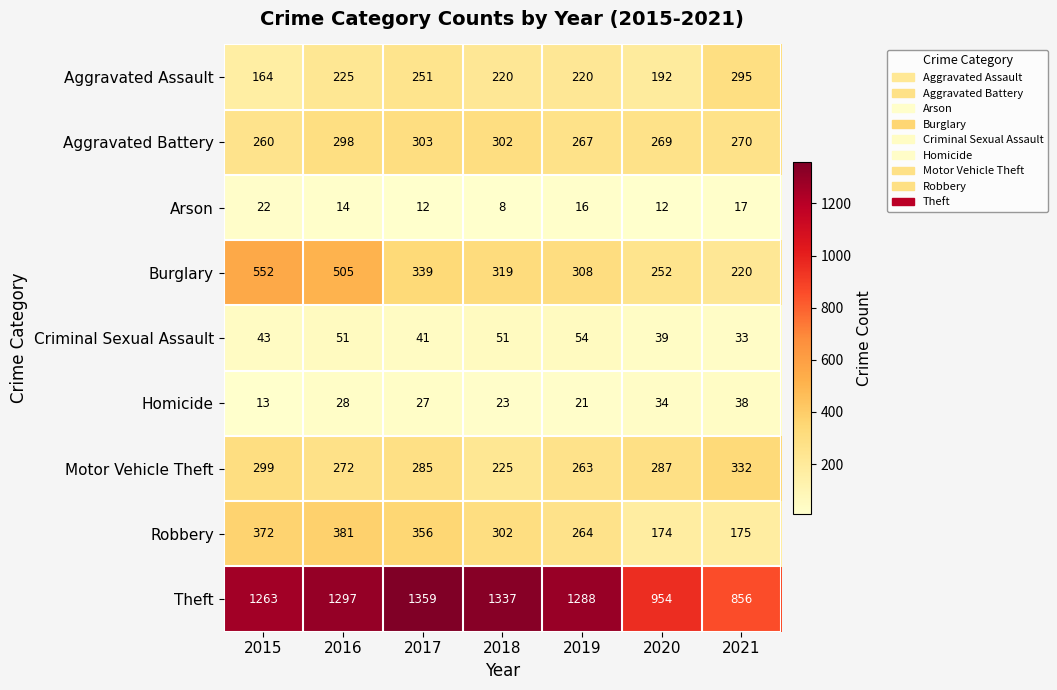

True or false: Burglary has a value of 319 at 2018.

True